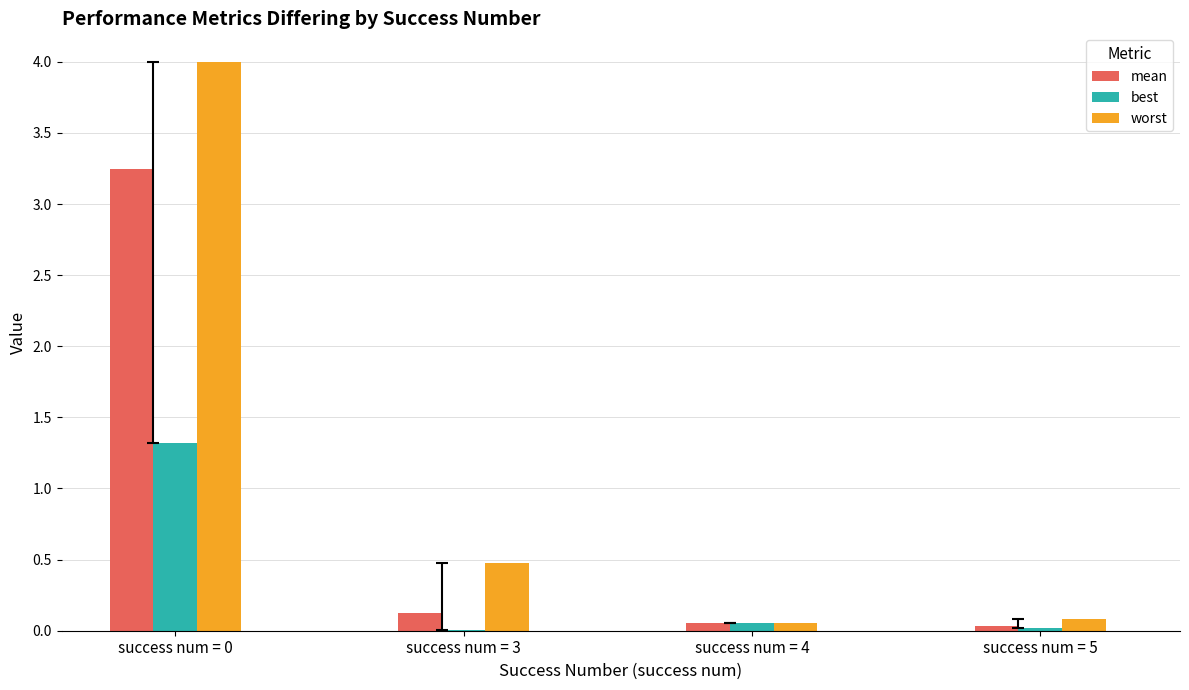

True or false: worst has a value of 4.0 at success num = 0.

True